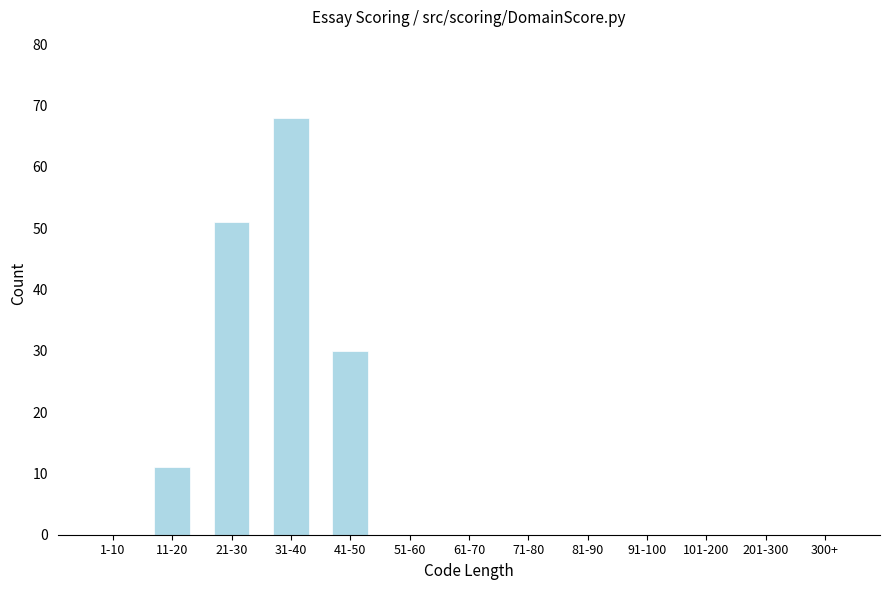

Reading left to right, extract all data points from this chart.

1-10=0	11-20=11	21-30=51	31-40=68	41-50=30	51-60=0	61-70=0	71-80=0	81-90=0	91-100=0	101-200=0	201-300=0	300+=0